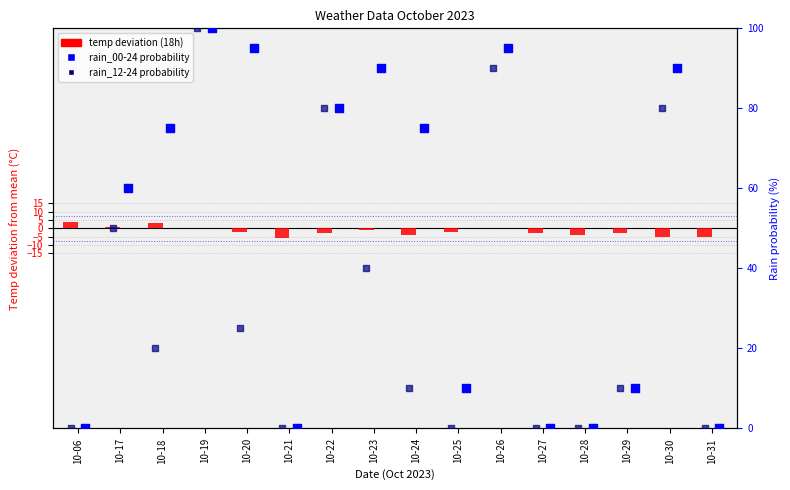

Is the value of temp deviation (18h) at 10-23 greater than the value of rain_12-24 (mm prob) at 10-18?

No